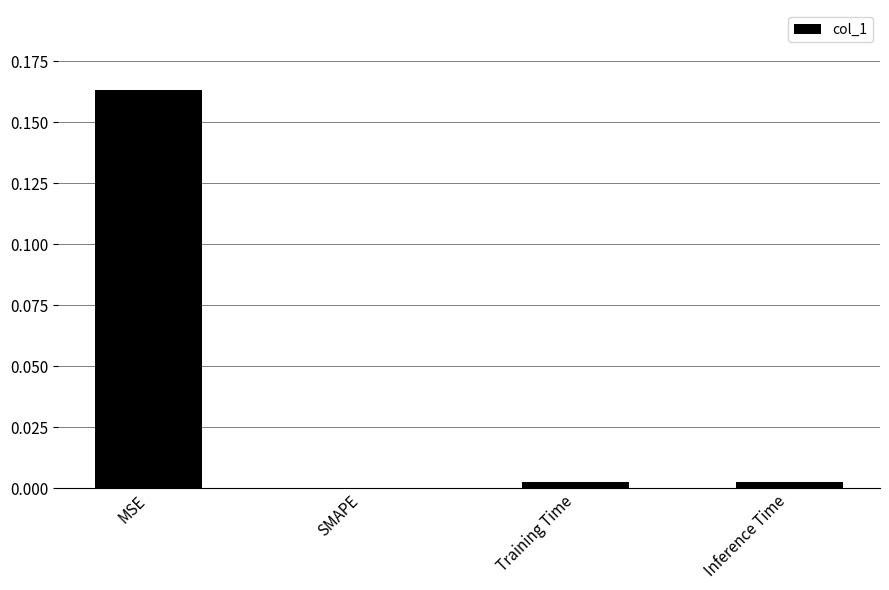

Is it true that the value at Inference Time is 0.0?

True